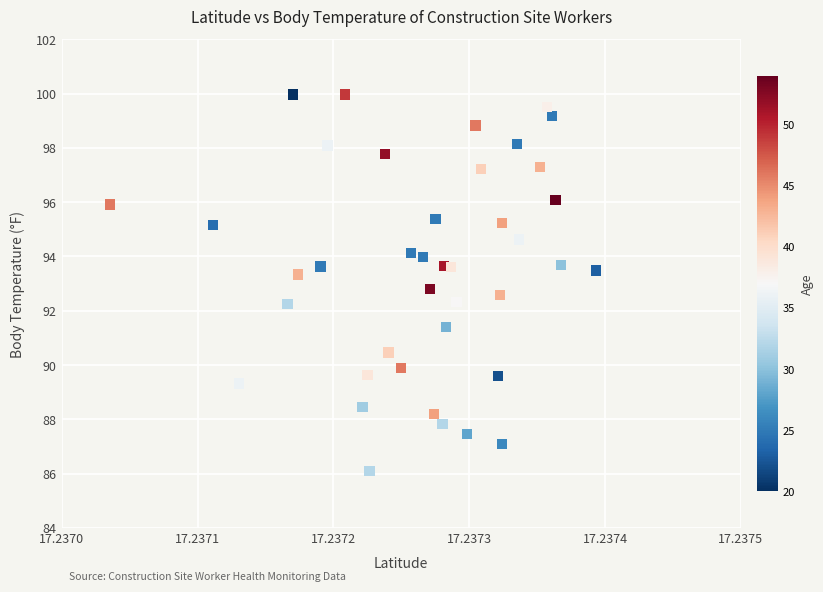

What is the range of Y values (max minus min)?

13.9